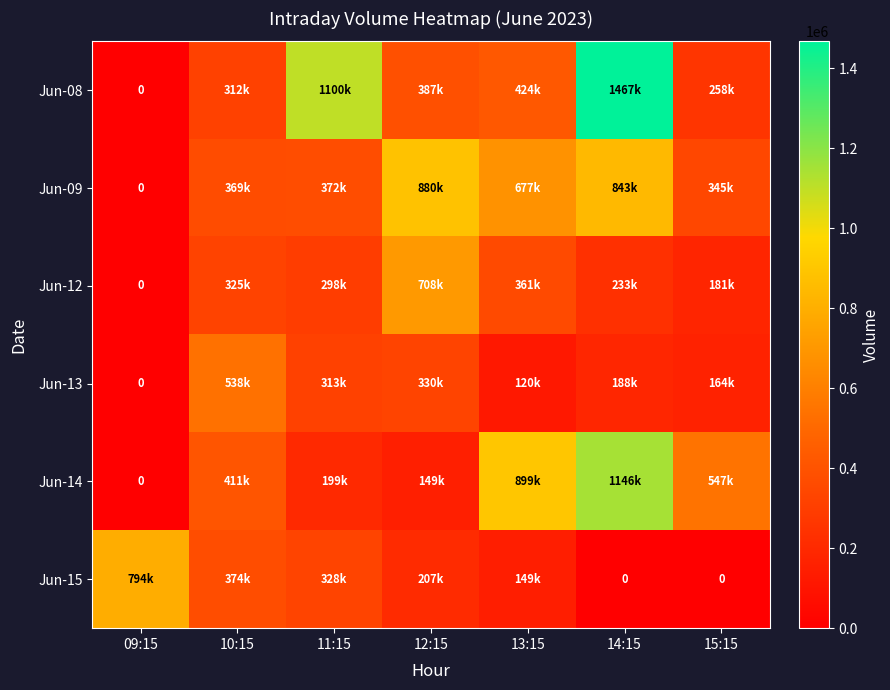

The Jun-08 series shows 258712 at 15:15. True or false?

True